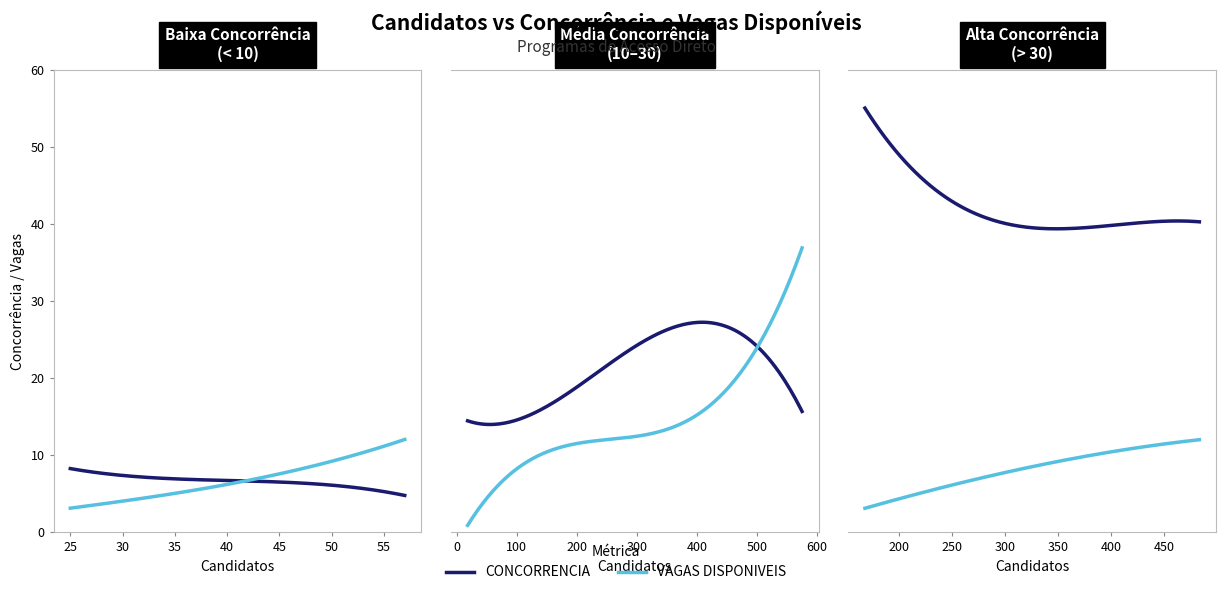

The value of CONCORRENCIA at MEDICINA NUCLEAR is 4.1. True or false?

False